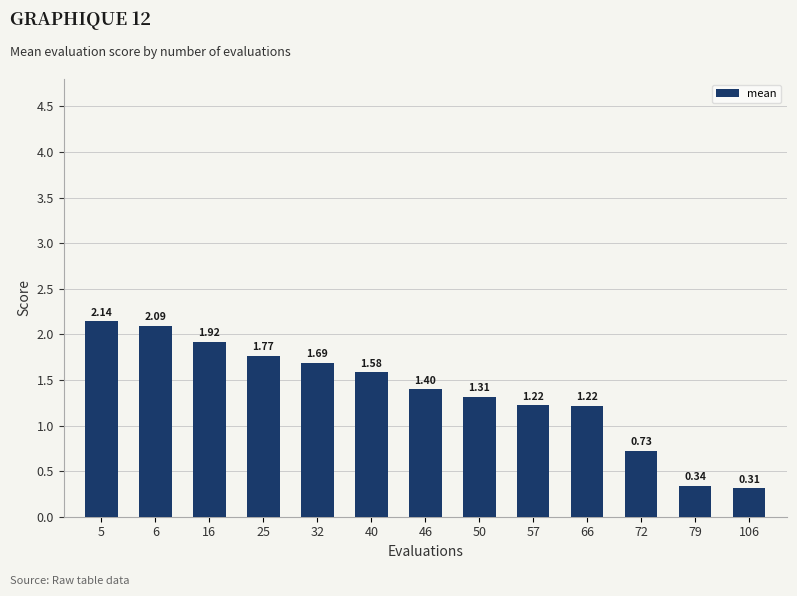

What is the difference between the values at 72 and 66?

0.5